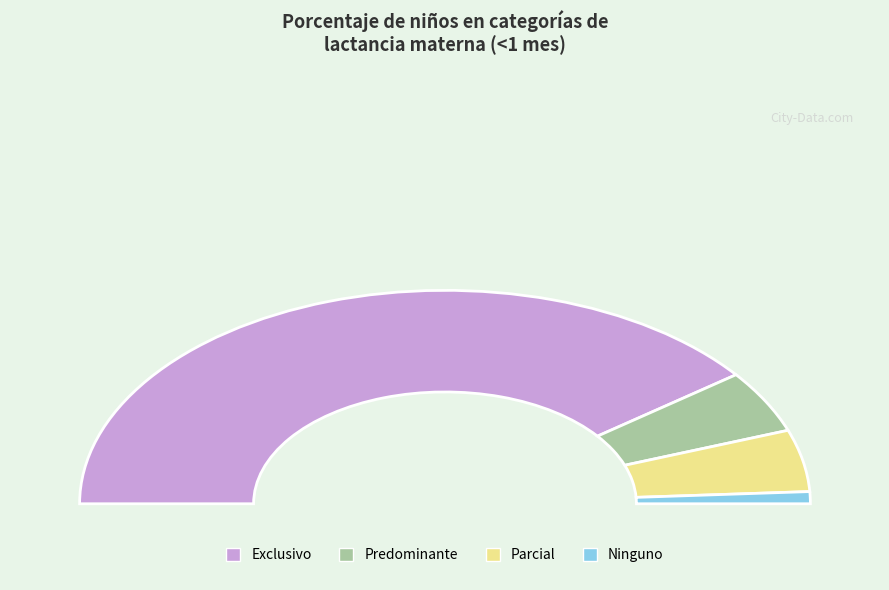

To the nearest percent, what is the average slice percentage?

25%